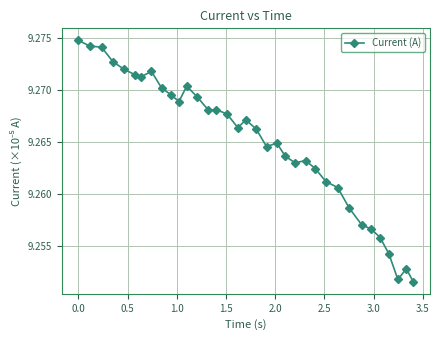

Does the chart display data point markers on the line(s)?

Yes